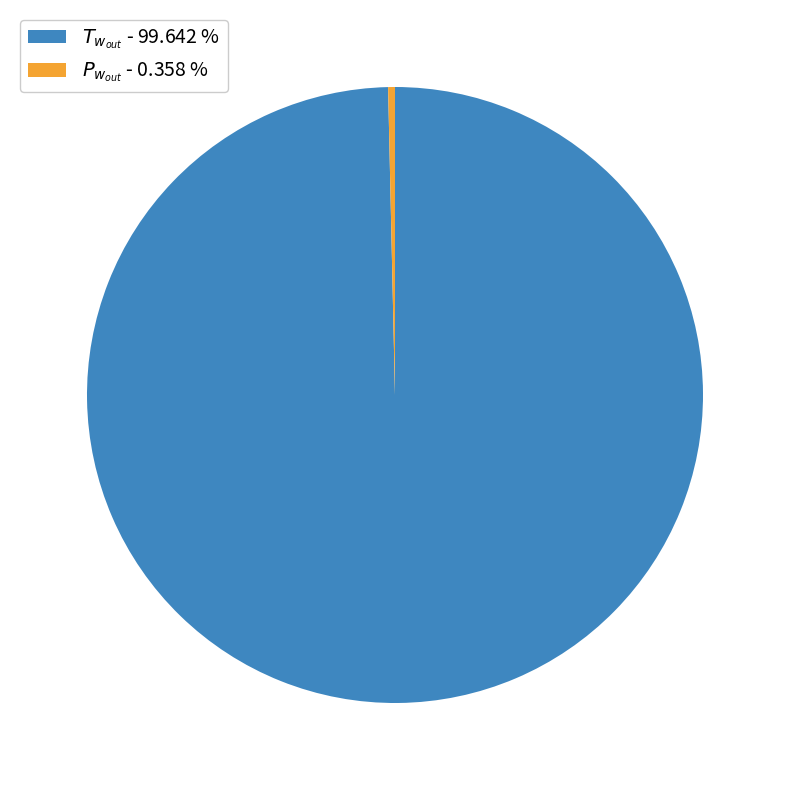

Is there any slice that represents more than half of the pie?

Yes